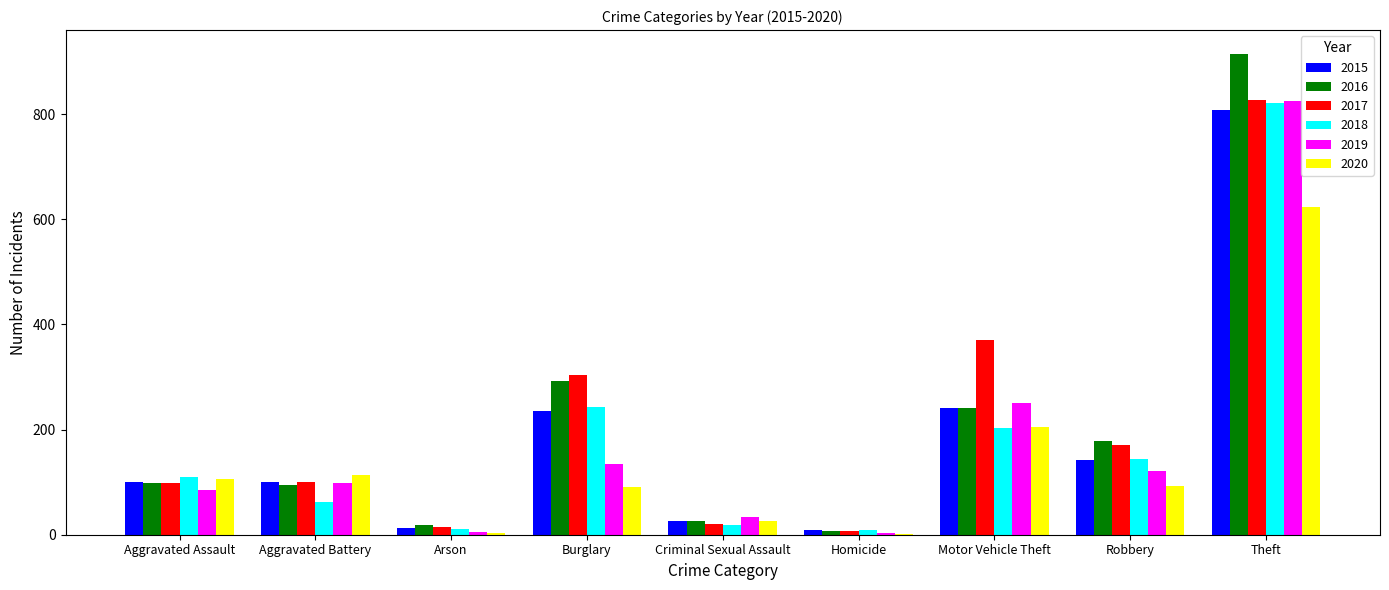

What is the sum of the 2015 values at Burglary and Aggravated Battery?

336